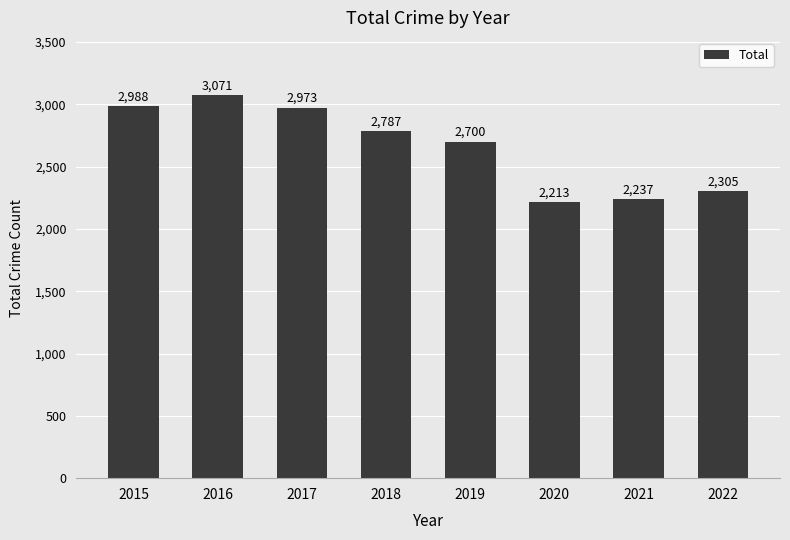

What is the change in value from 2015 to 2020?

-775